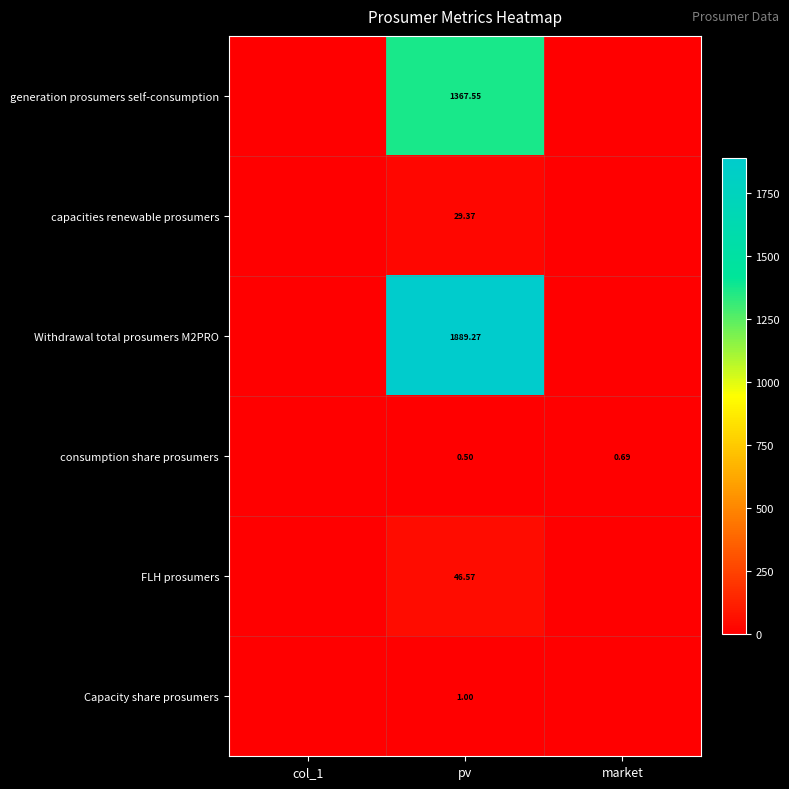

The FLH prosumers series shows -29.4 at market. True or false?

False